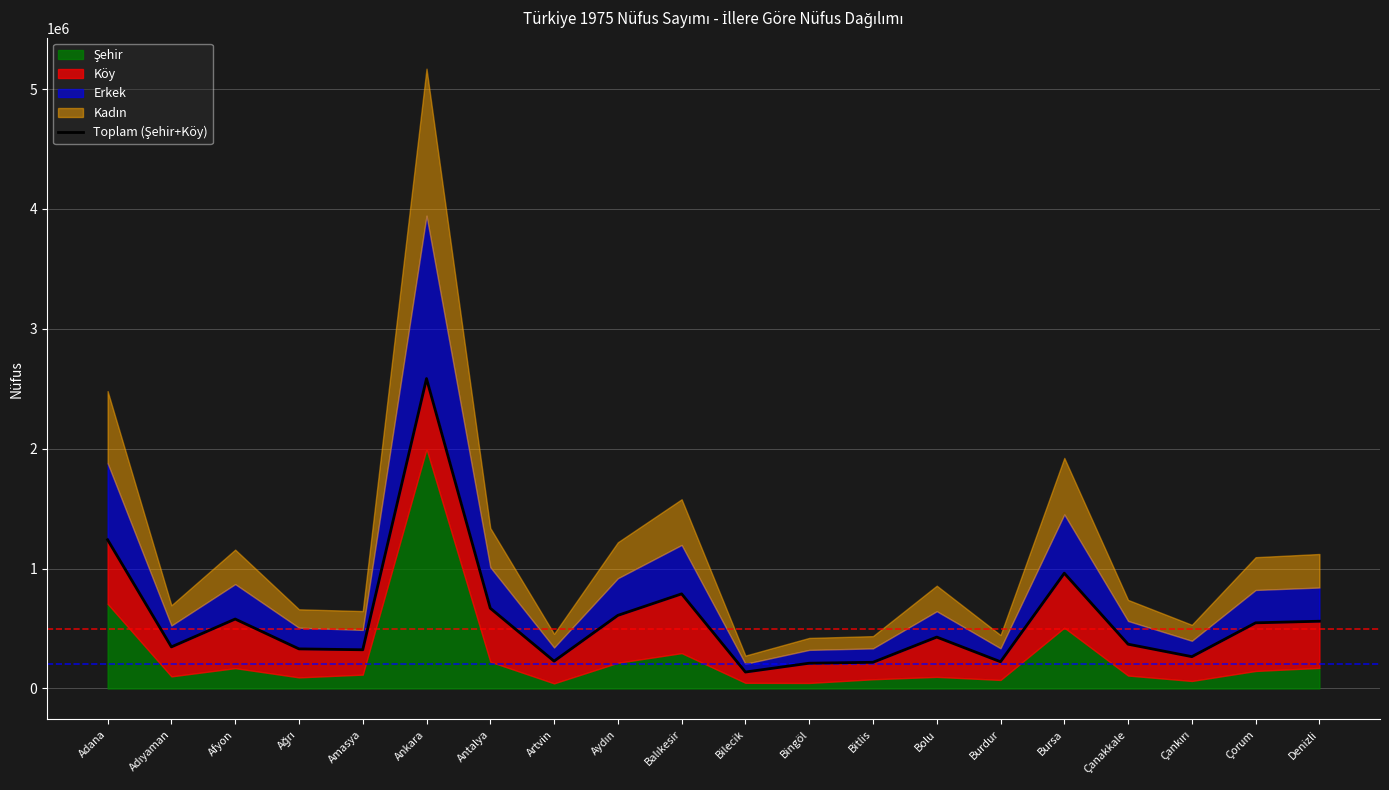

Reading left to right, extract all data points from this chart.

Adana=1240475	Adıyaman=346892	Afyon=579171	Ağrı=330201	Amasya=322806	Ankara=2585293	Antalya=669357	Artvin=228026	Aydın=609869	Balıkesir=789255	Bilecik=137120	Bingöl=210804	Bitlis=218305	Bolu=428704	Burdur=222896	Bursa=961639	Çanakkale=369385	Çankırı=265468	Çorum=547580	Denizli=560916